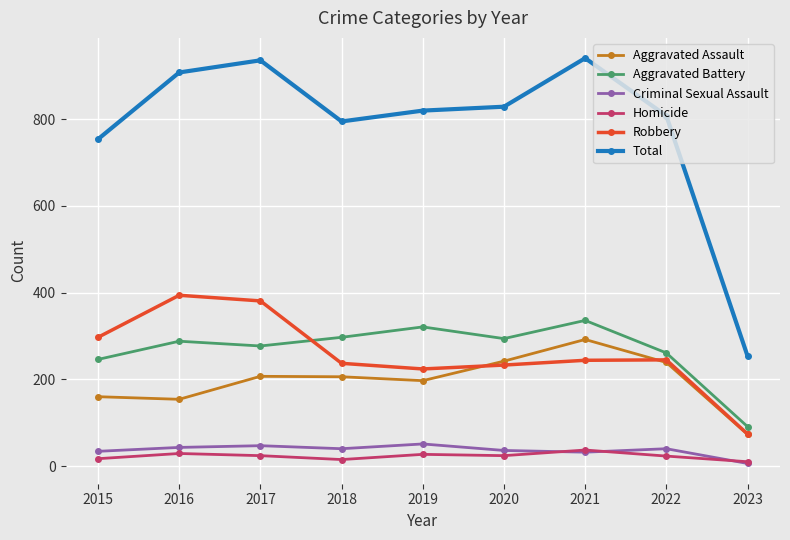

The Homicide series shows 24 at 2020. True or false?

True